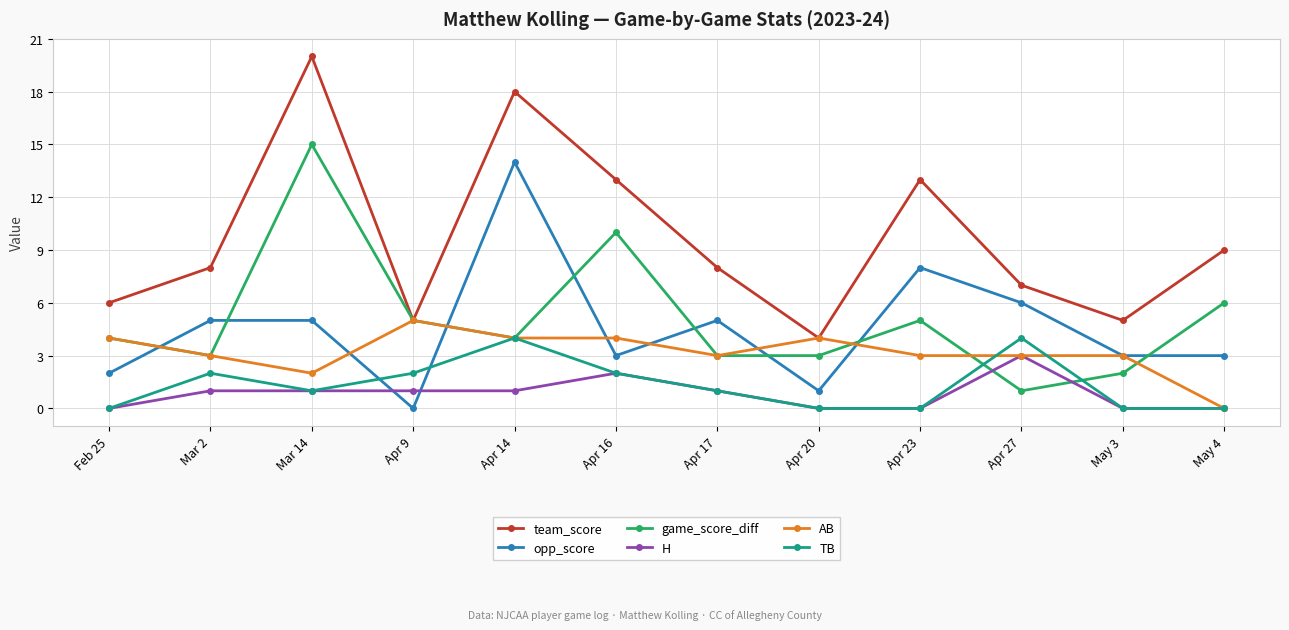

Does the chart have visible grid lines?

Yes